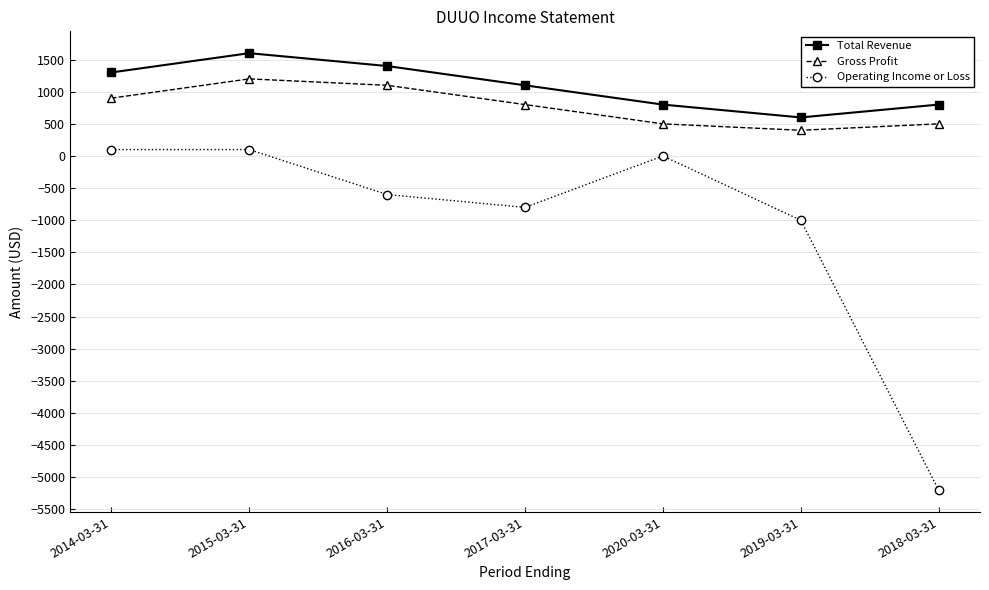

True or false: Gross Profit and Operating Income or Loss intersect in this chart.

False